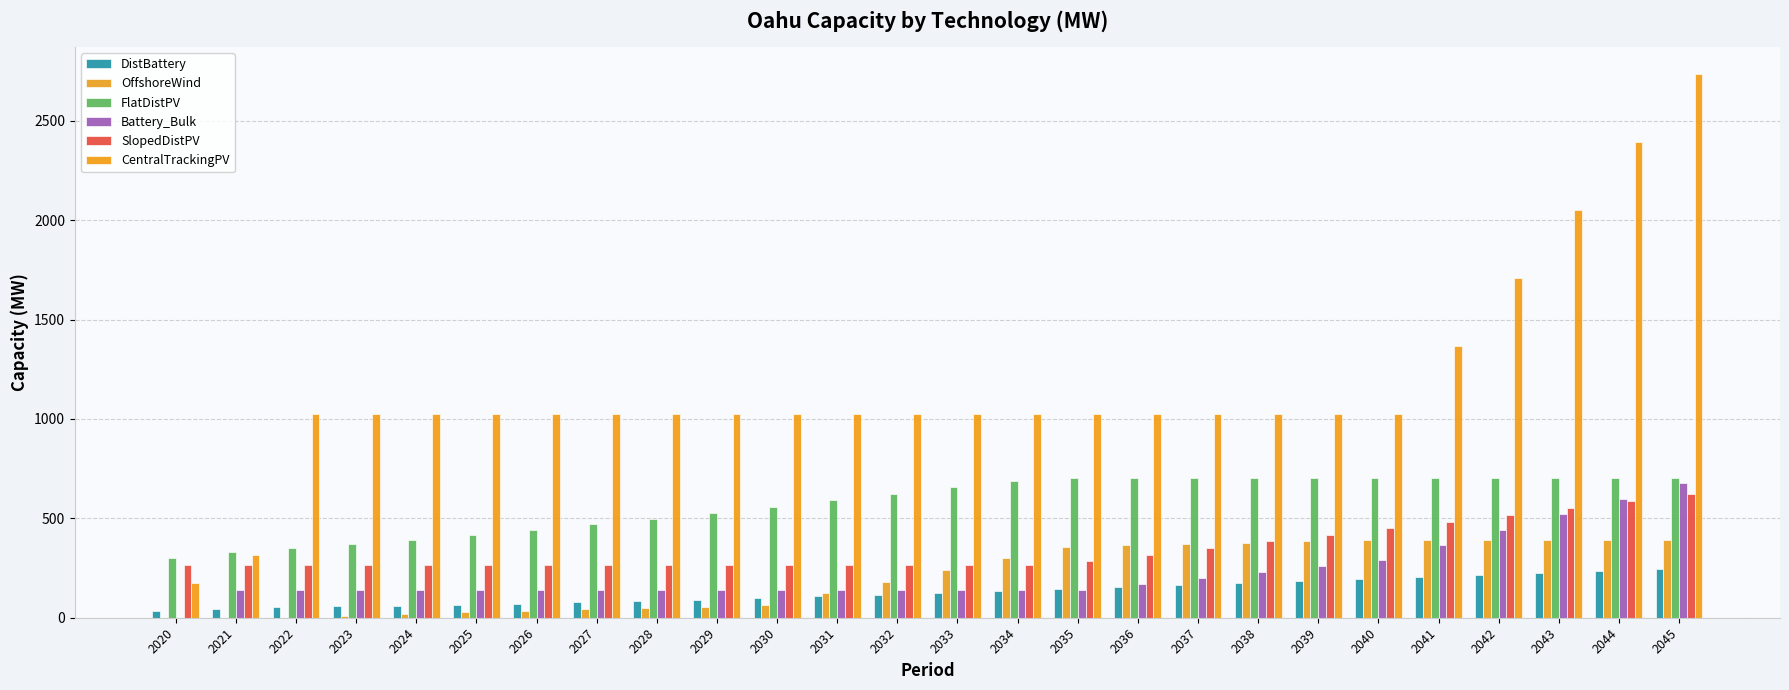

List the series in order of their peak value, highest first.

CentralTrackingPV, FlatDistPV, Battery_Bulk, SlopedDistPV, OffshoreWind, DistBattery